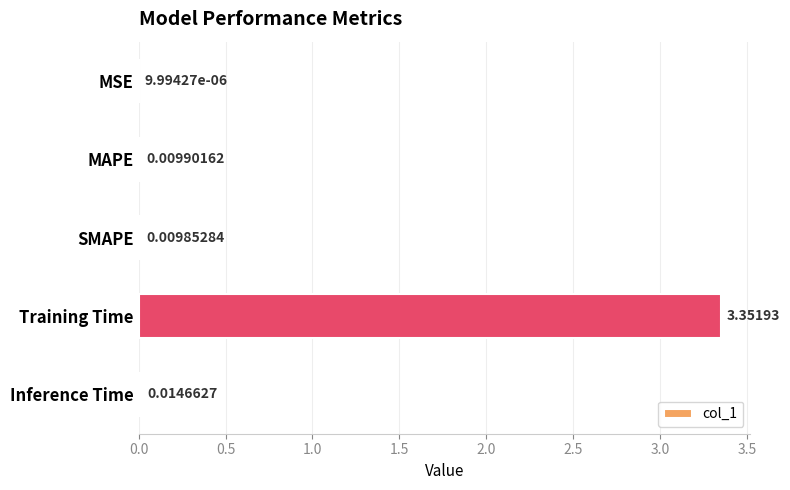

Where is the data nearest to the value 1?

Inference Time